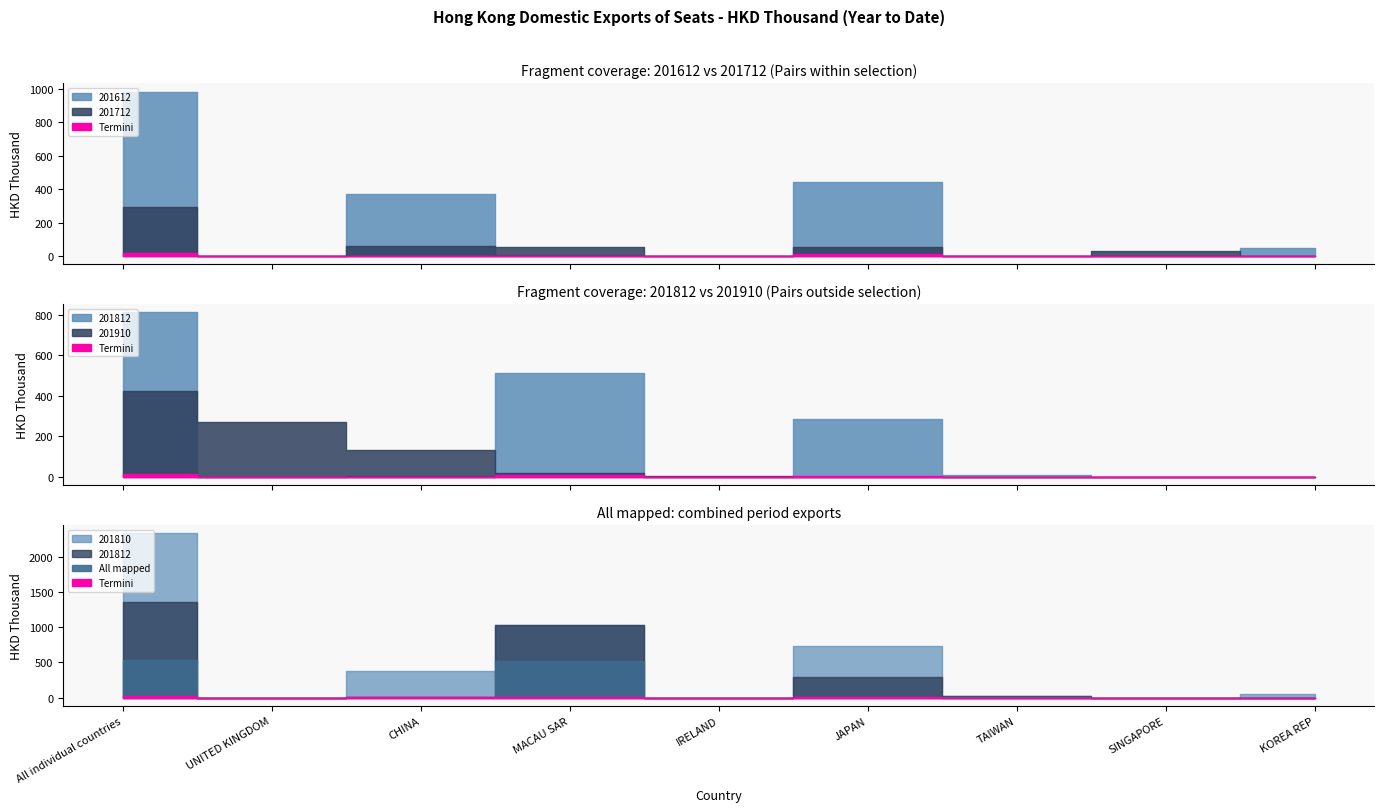

The 201910 series shows 0.0 at JAPAN. True or false?

True